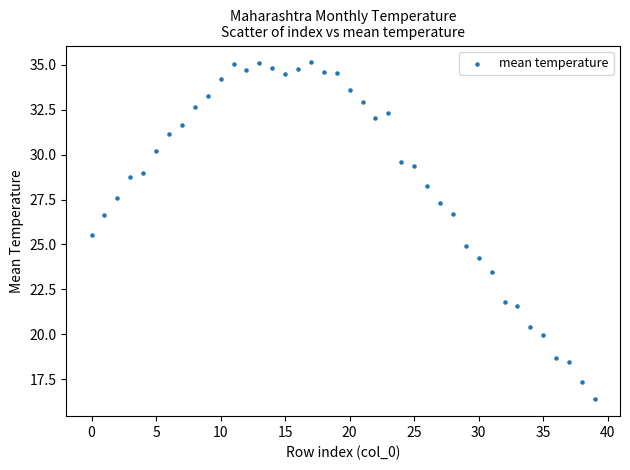

What is the range of Y values (max minus min)?

18.8